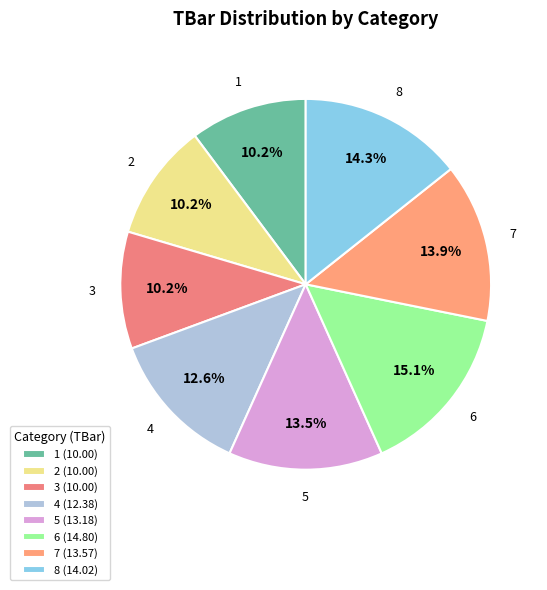

To the nearest percent, what is the combined percentage of 3 and 7?

24%